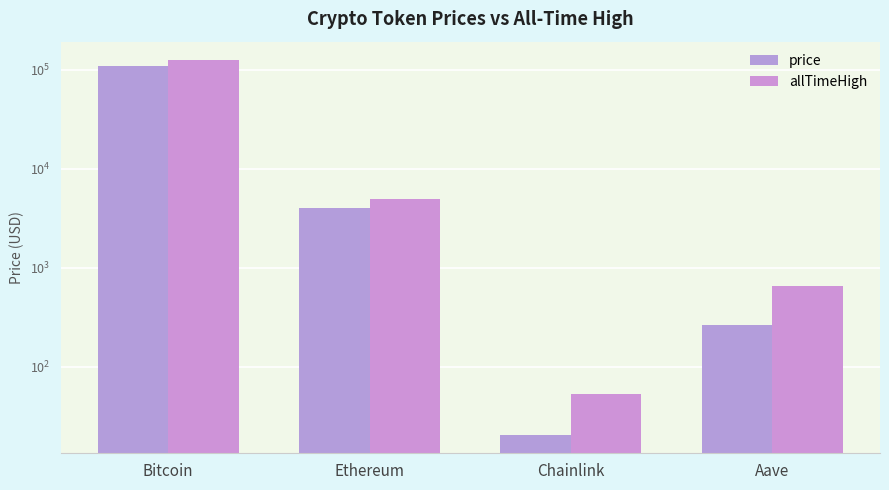

Reading left to right, extract all data points from this chart.

price: Bitcoin=109462.0	Ethereum=4000.2	Chainlink=20.7	Aave=265.6
allTimeHigh: Bitcoin=124128.0	Ethereum=4946.1	Chainlink=52.7	Aave=661.7